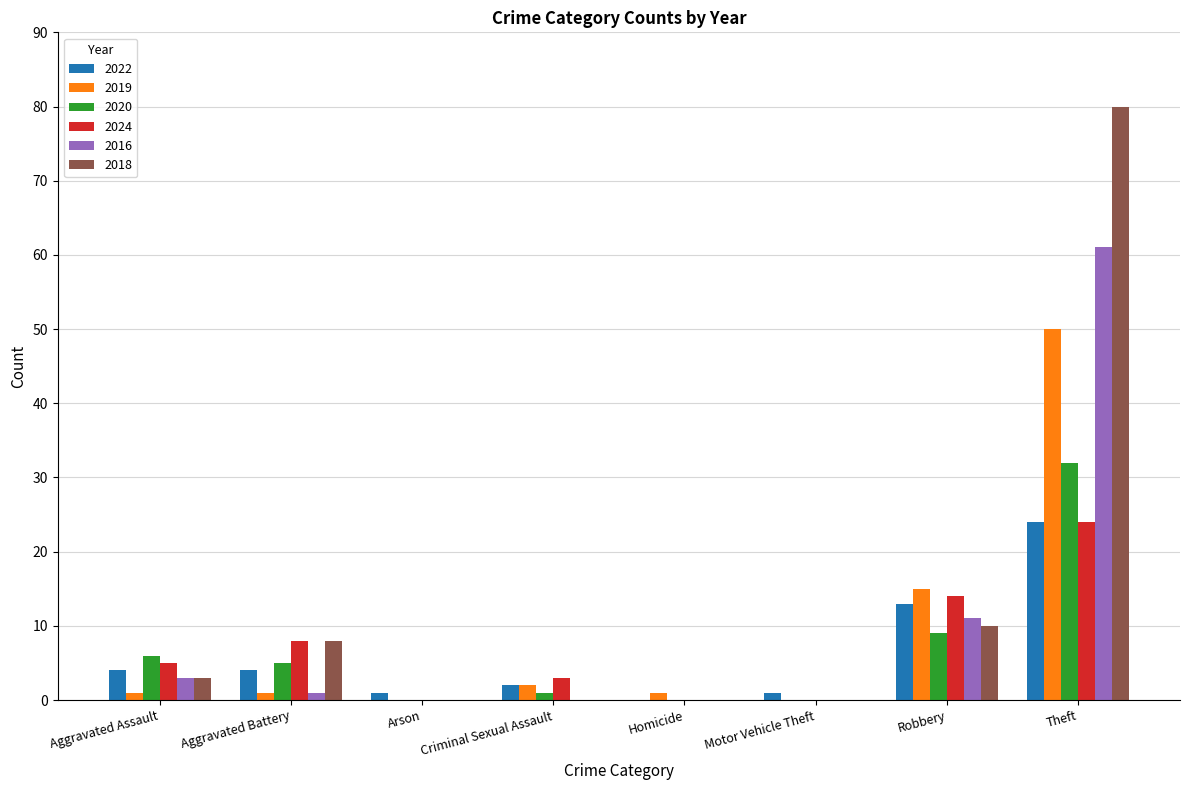

At which category is the sum across all series the highest?

Theft